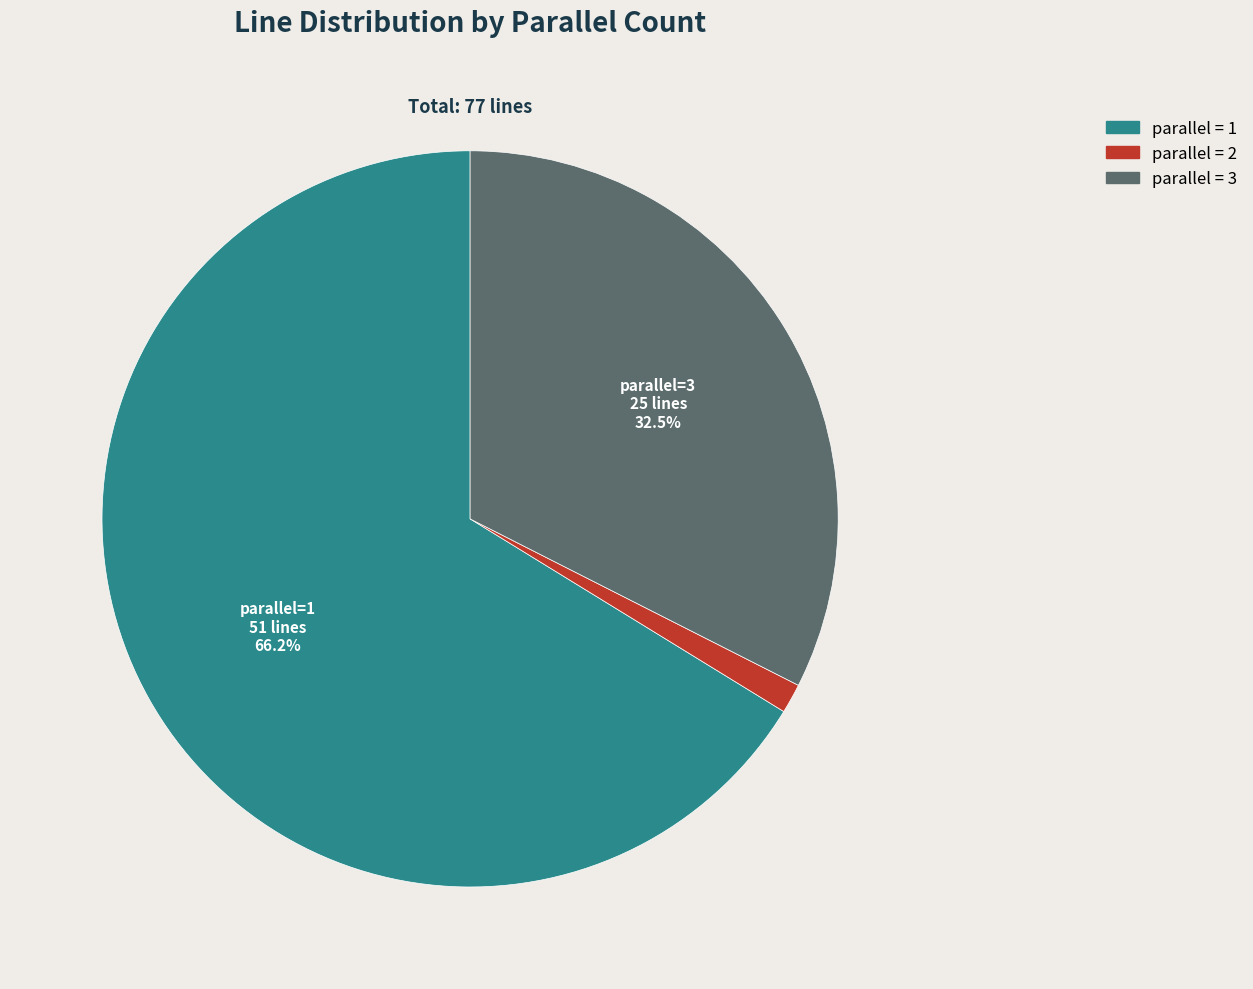

To the nearest percent, what is the difference between the largest and smallest slice percentages?

65%